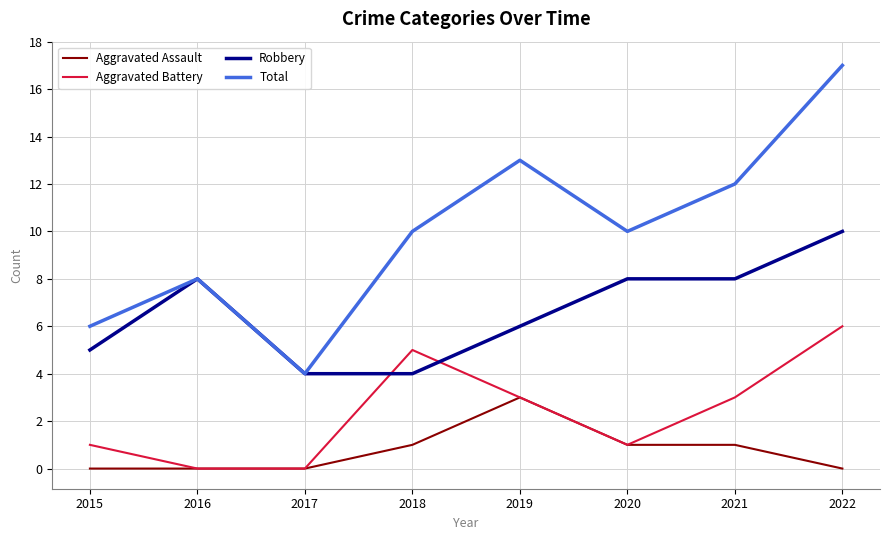

How many values in the Aggravated Battery series are below 3?

4